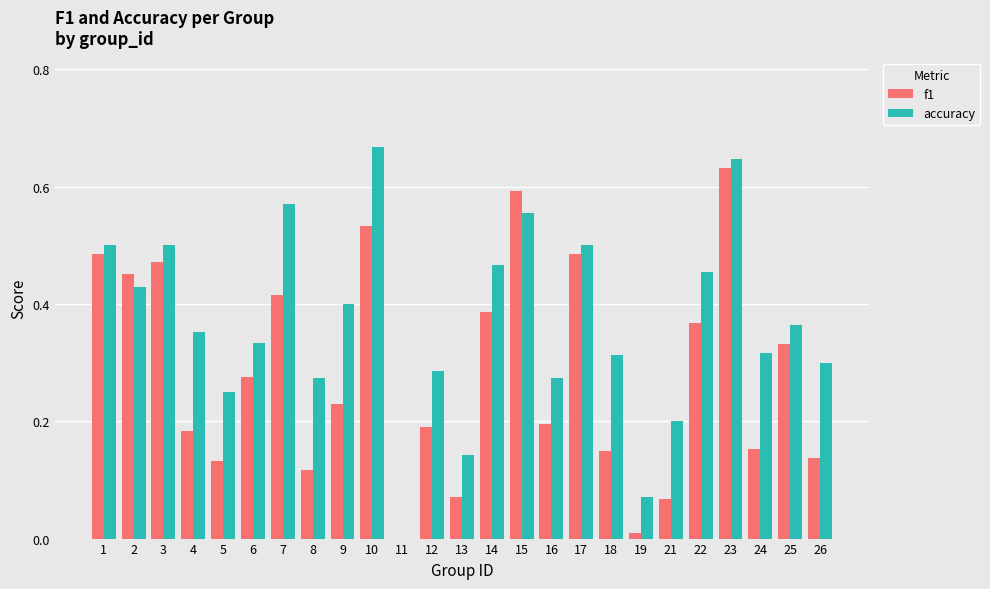

How many values in the f1 series exceed 0?

24